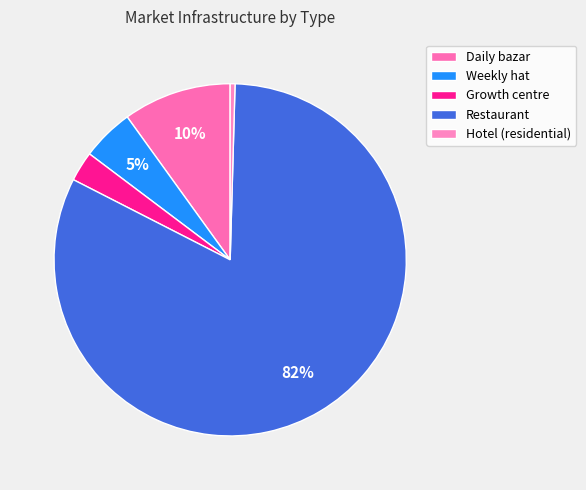

To the nearest percent, what is the average slice percentage?

20%